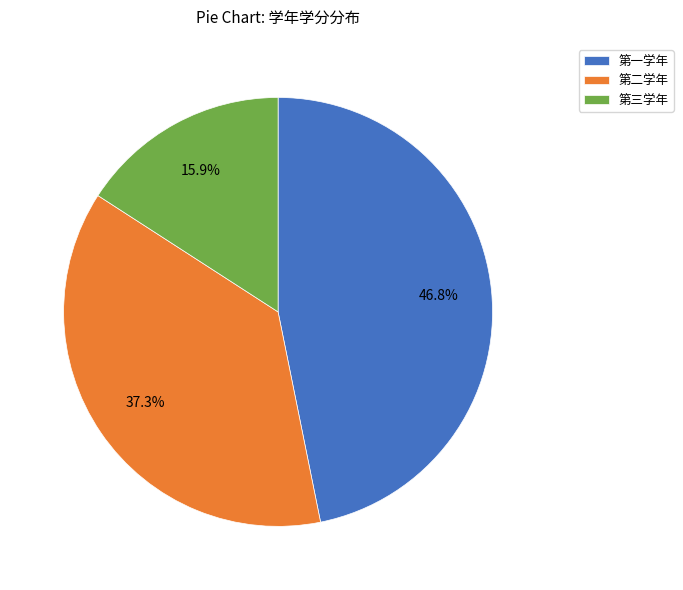

Combined, what portion of the pie is 第二学年 and 第三学年?

53.2%